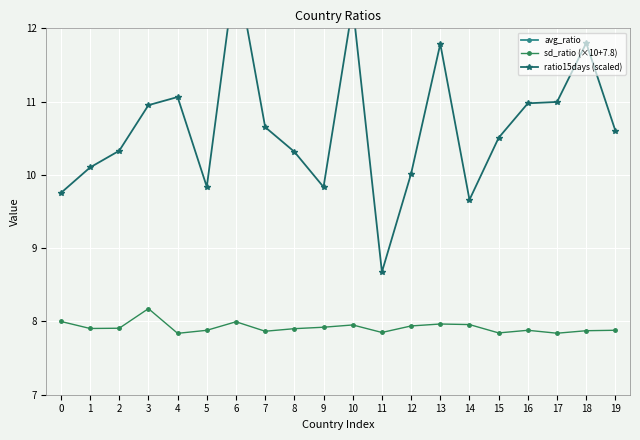

What is the difference between the maximum and minimum values in the ratio15days (scaled) series?

4.2